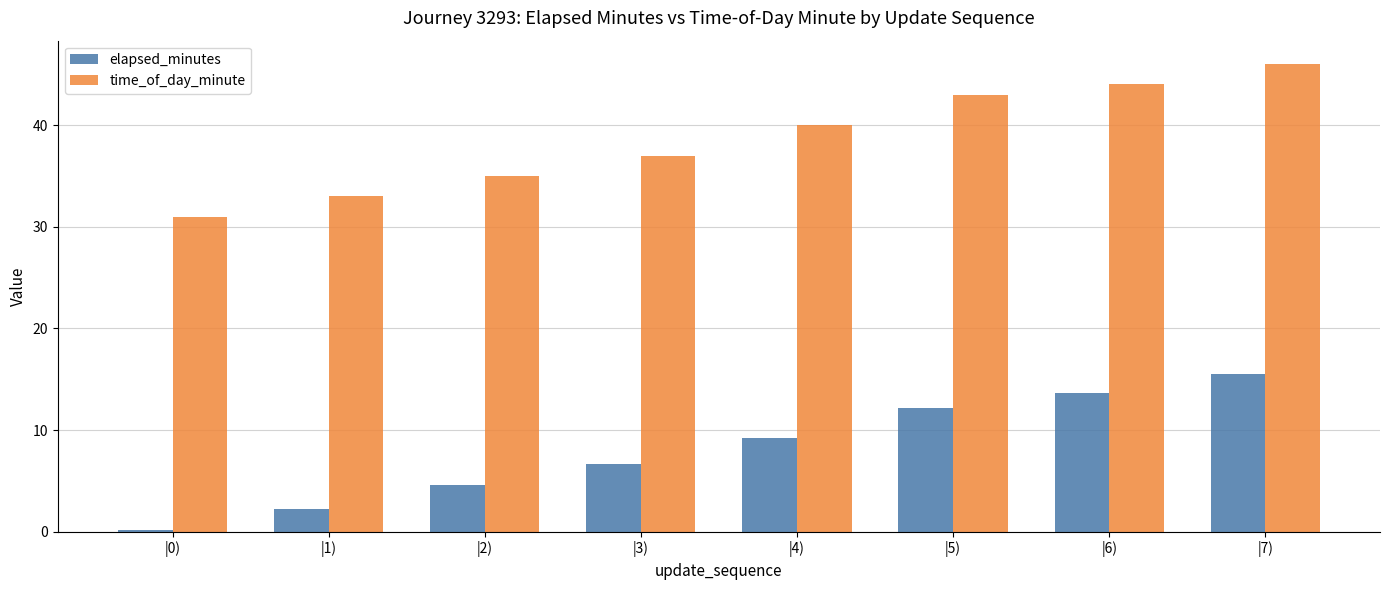

The value of time_of_day_minute at |2) is 35.0. True or false?

True